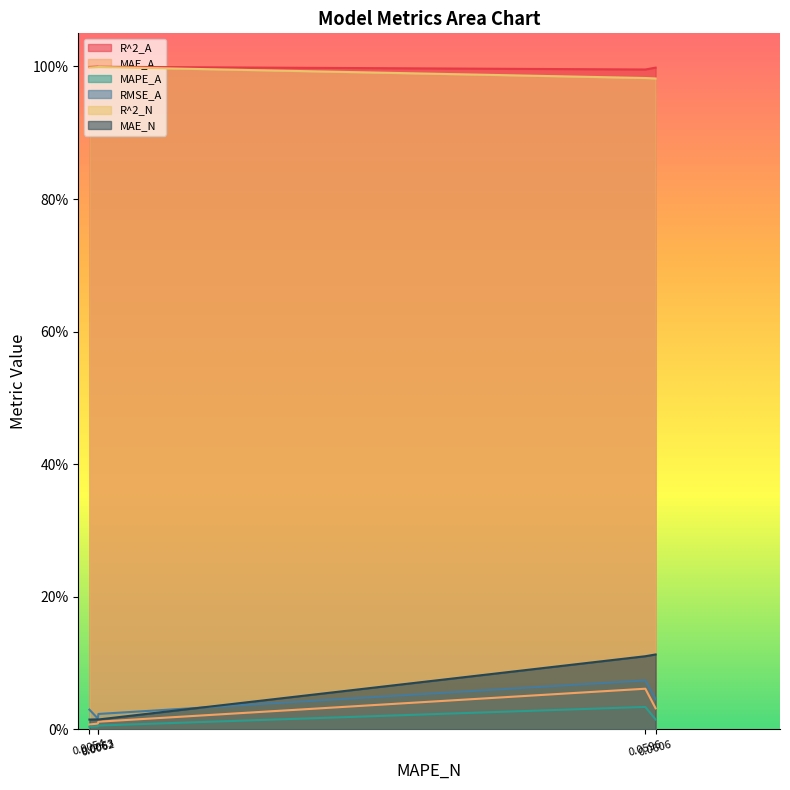

Does the chart display data point markers on the line(s)?

No